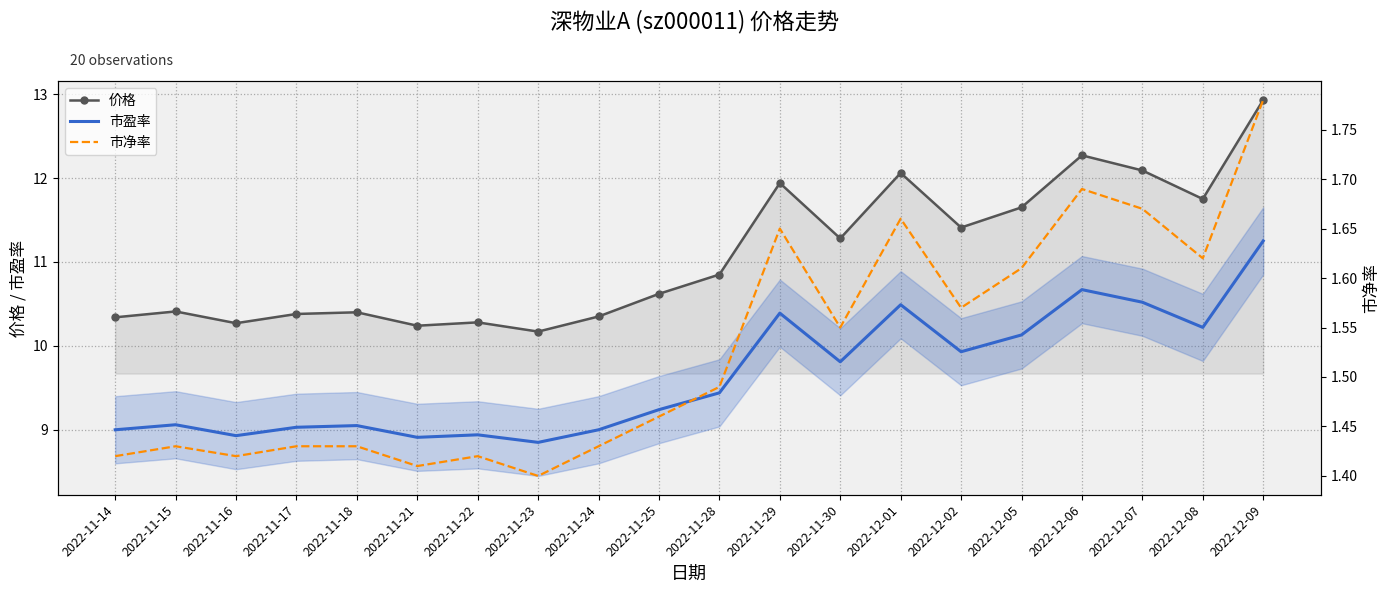

Where is 市盈率 nearest to the value 10?

2022-12-02